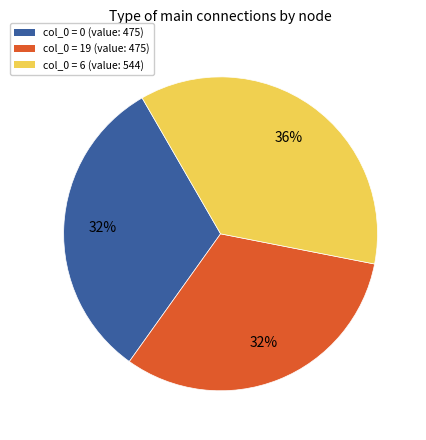

How many slices are in this pie chart?

3